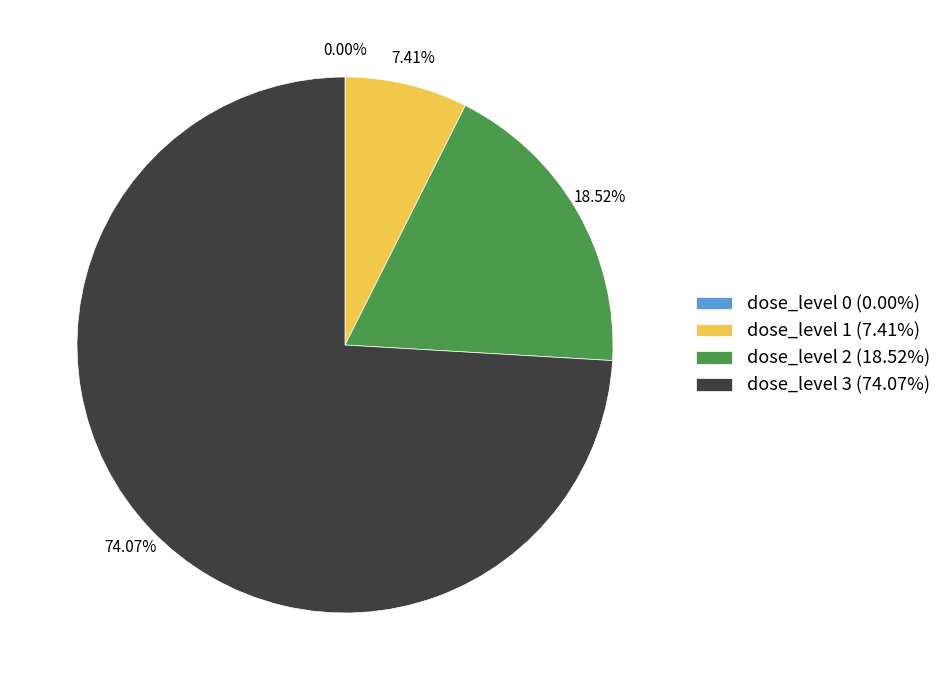

Is the sum of dose_level 2 (18.52%) and dose_level 3 (74.07%) greater than half?

Yes